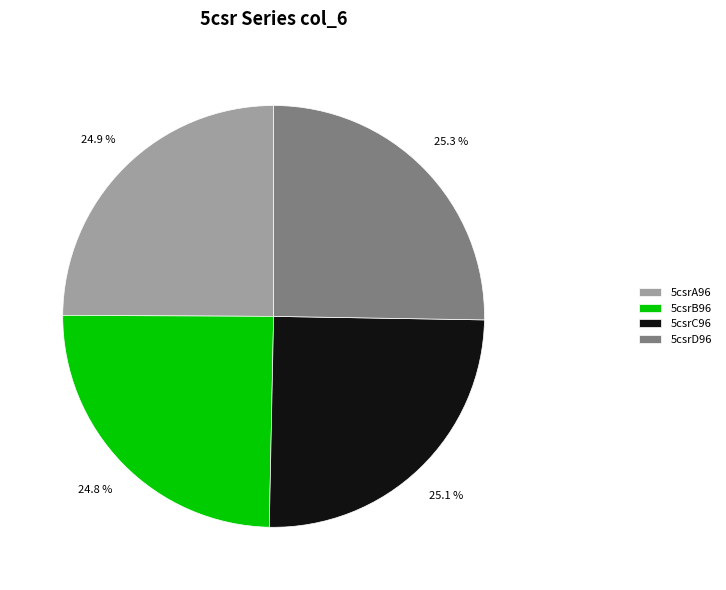

What percentage do 5csrB96 and 5csrA96 together represent?

49.7%